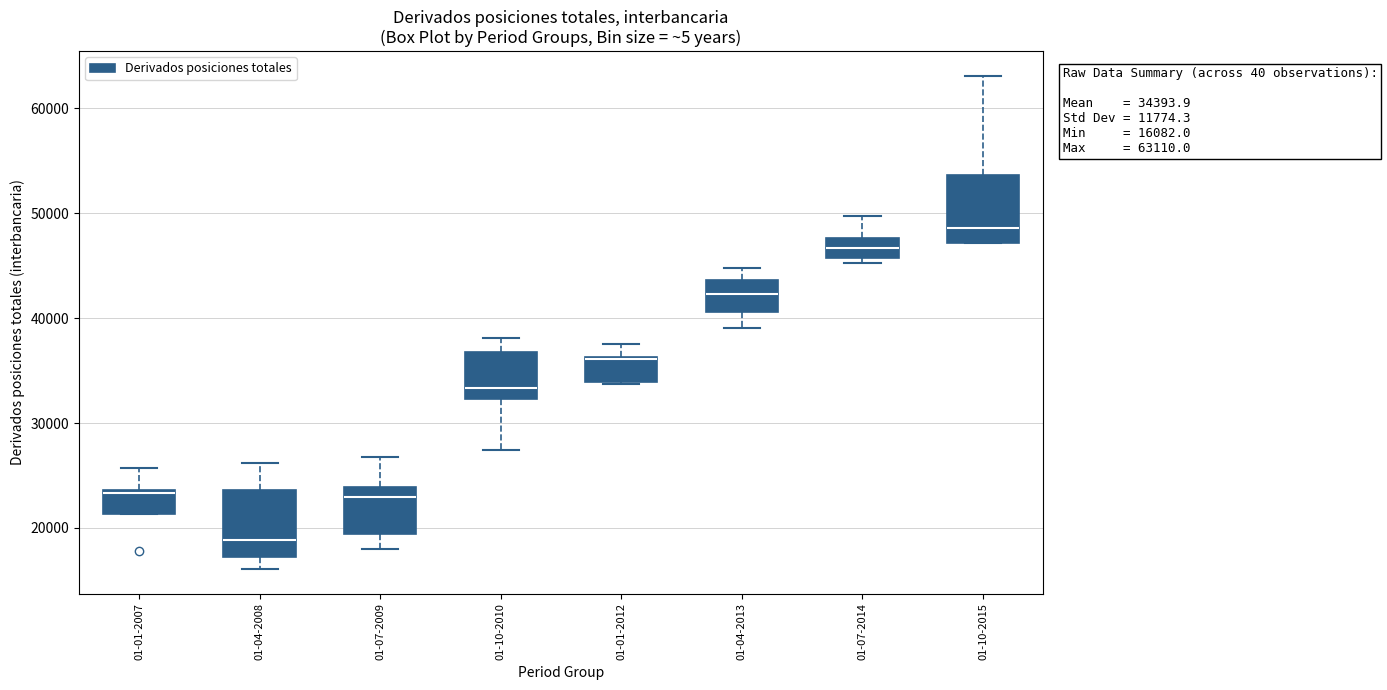

Which box's median line is the lowest?

01-04-2008